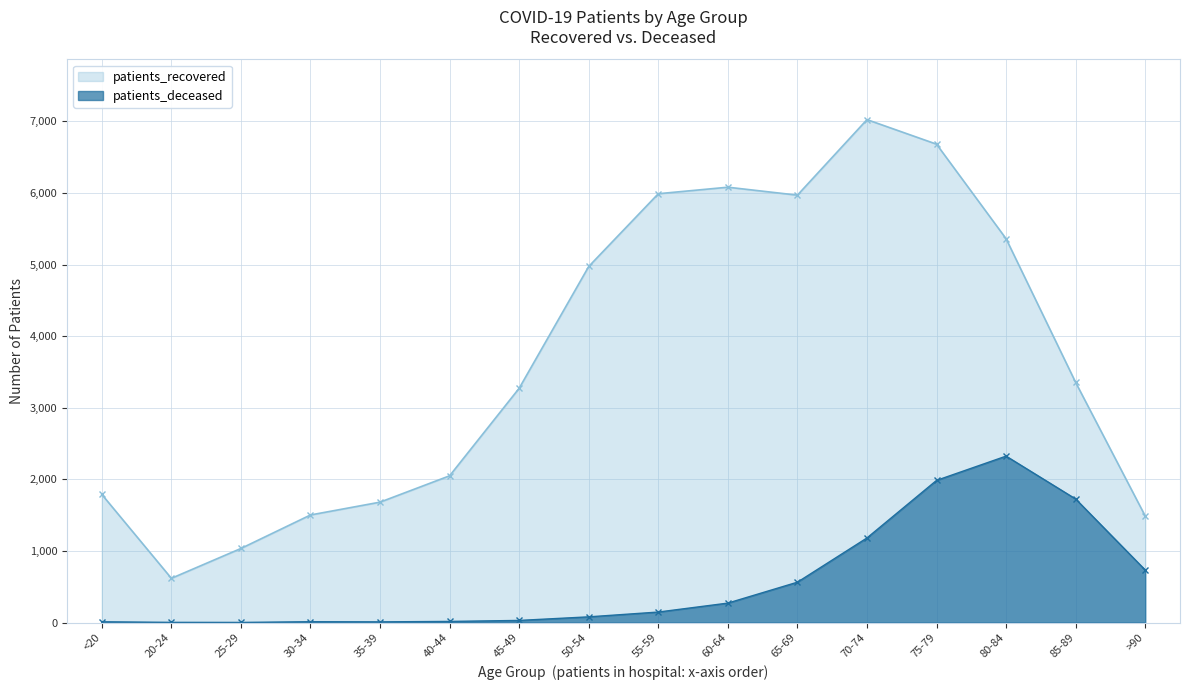

Reading left to right, what are all the values shown in this chart?

patients_recovered: 1790	618	1035	1503	1682	2050	3273	4974	5990	6081	5970	7025	6682	5361	3354	1488
patients_deceased: 11	3	2	12	10	16	30	80	147	272	564	1182	1986	2325	1726	734